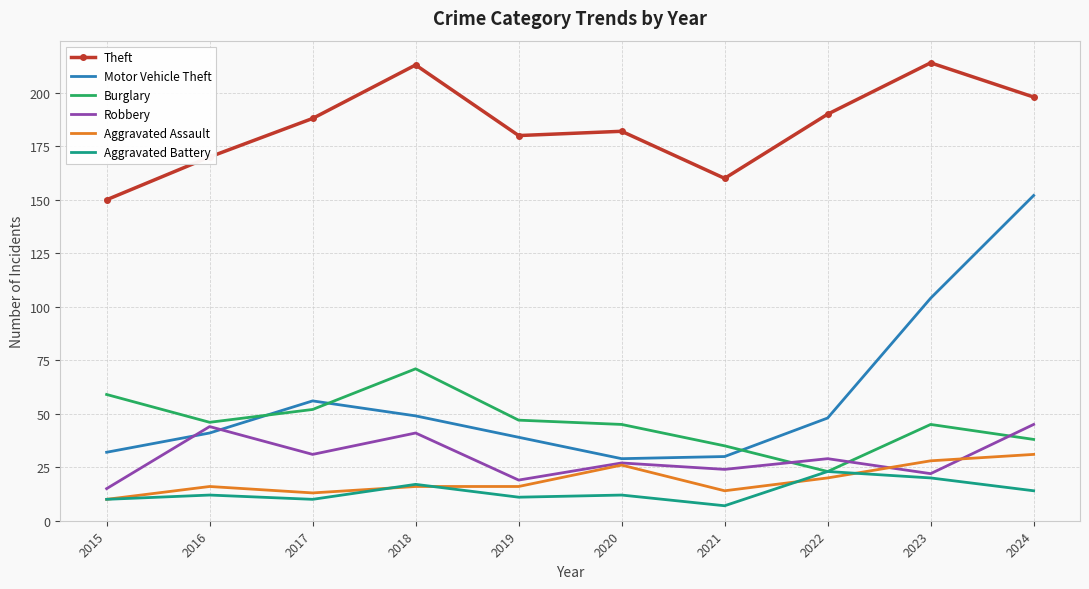

What is the average value of the Burglary series?

46